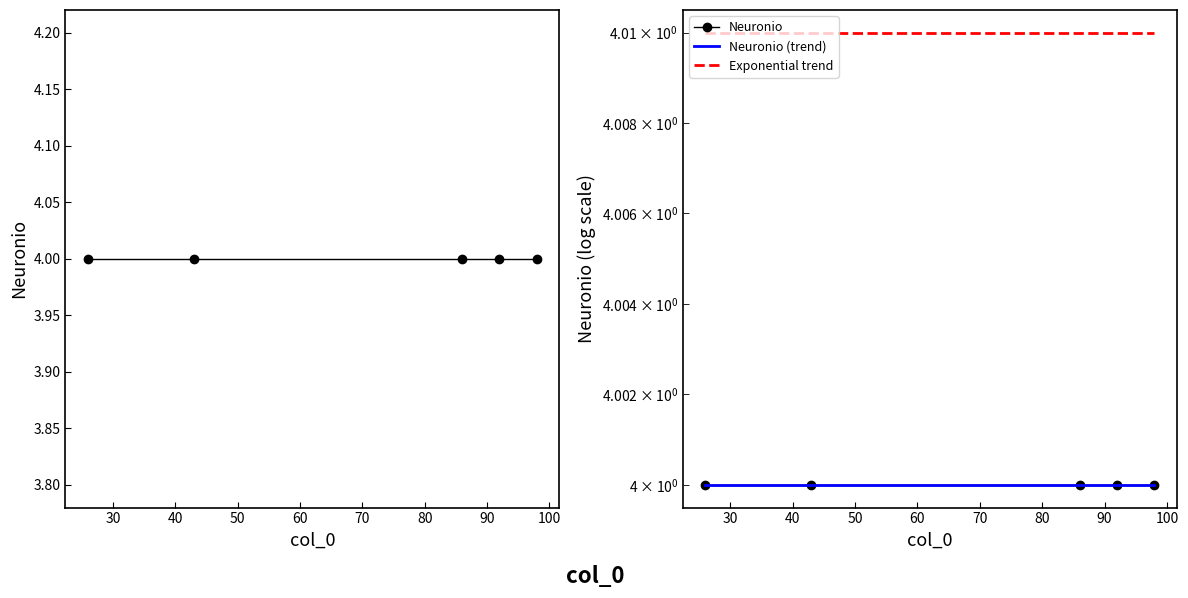

True or false: Neuronio (trend) and Exponential trend intersect in this chart.

False